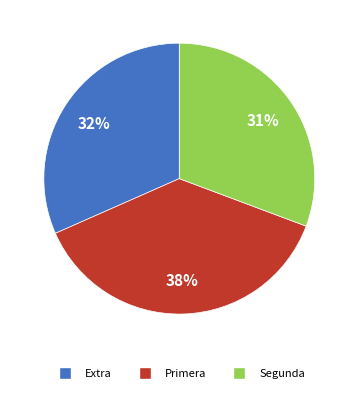

To the nearest percent, what is the average slice percentage?

33%